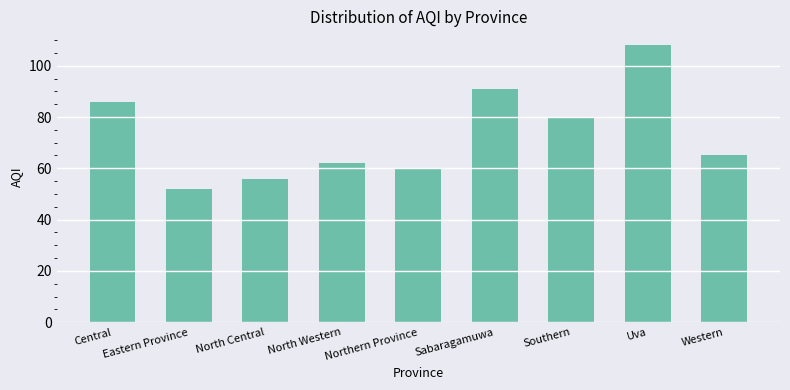

What is the label of the 8th bar from the right?

Eastern Province